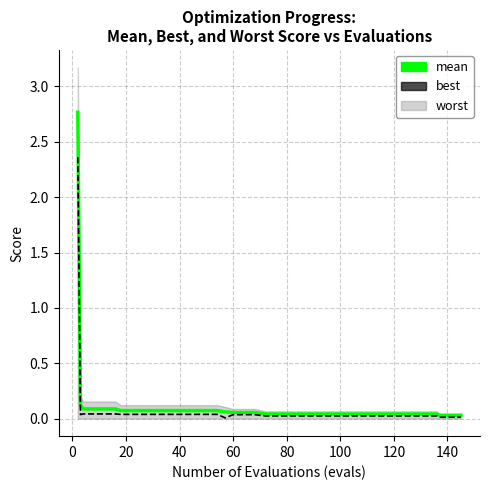

True or false: mean and best intersect in this chart.

False